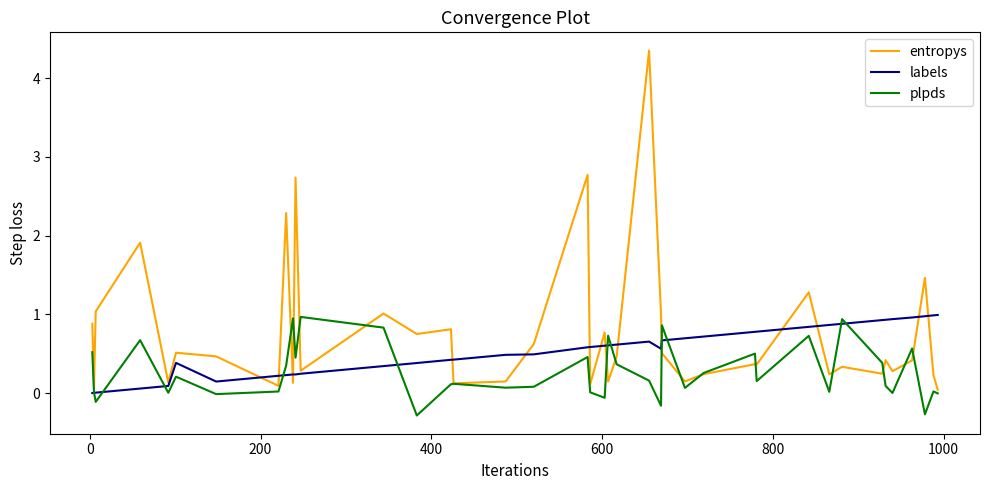

Which series has the widest spread of values?

entropys